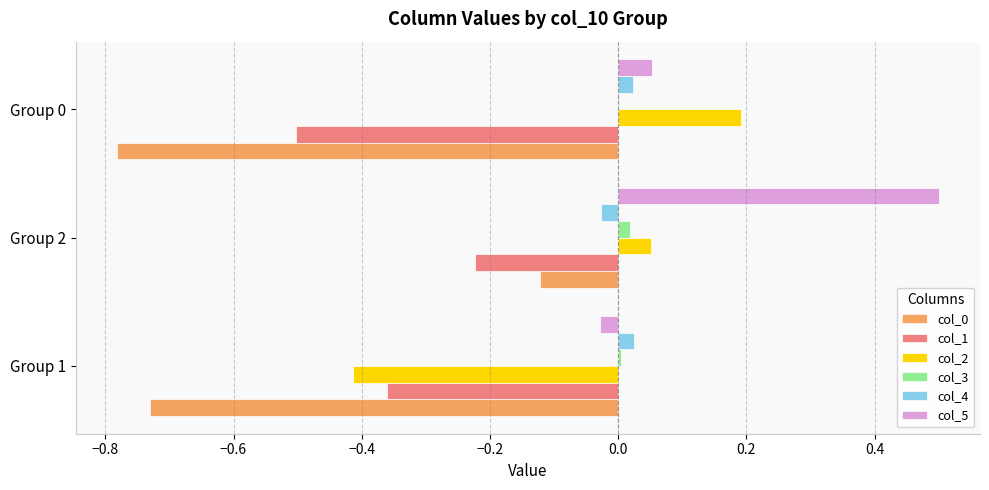

What is the sum of all col_0 values?

-1.6